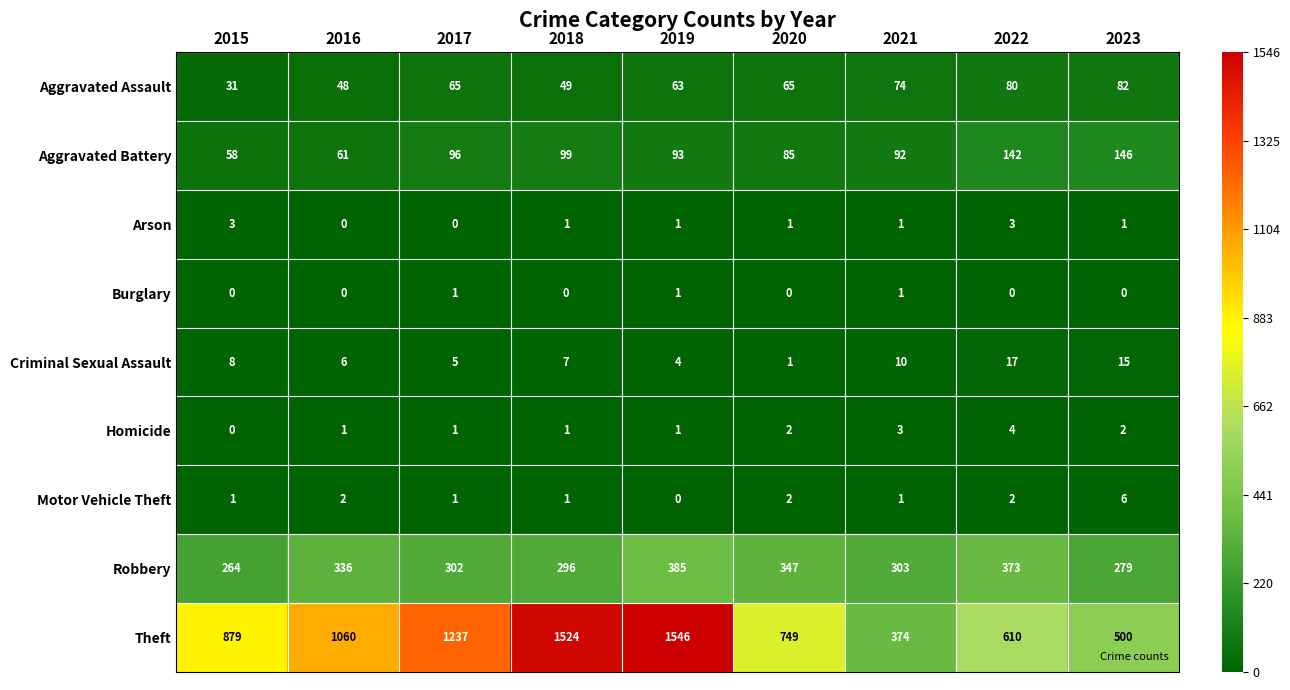

True or false: Aggravated Battery has a value of 98 at 2022.

False